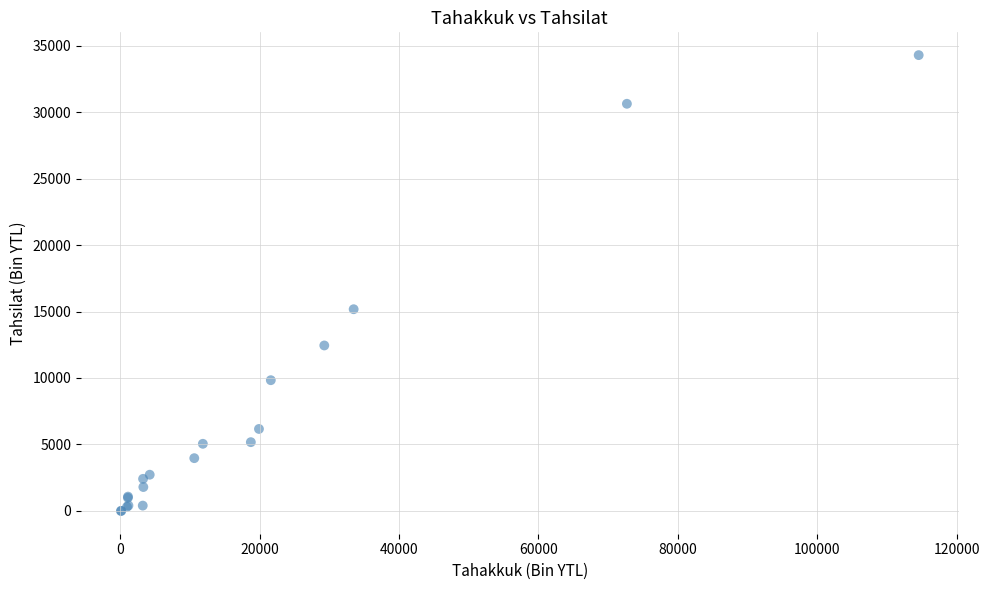

What Y value in the scatter plot is closest to 17141?

15172